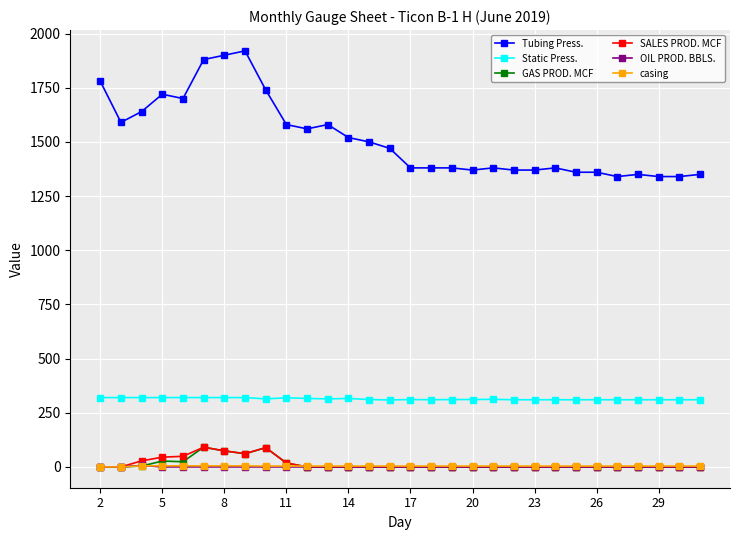

How many lines are shown in the chart?

6